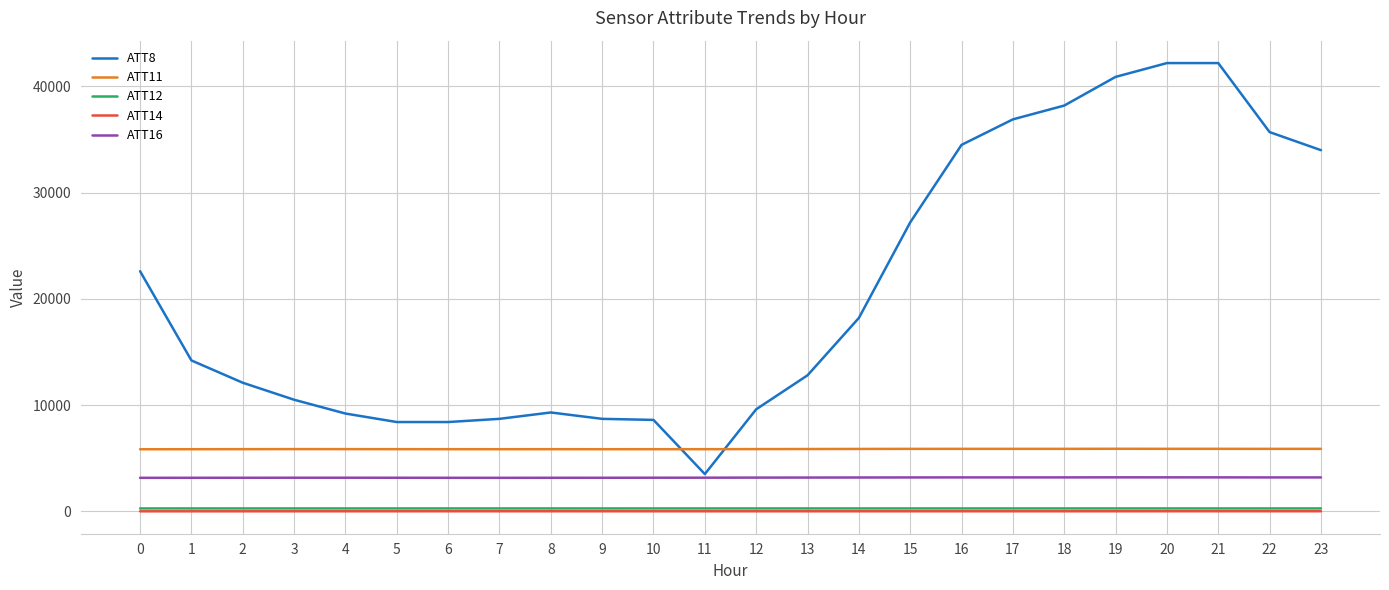

Which series has the largest total across all categories?

ATT8